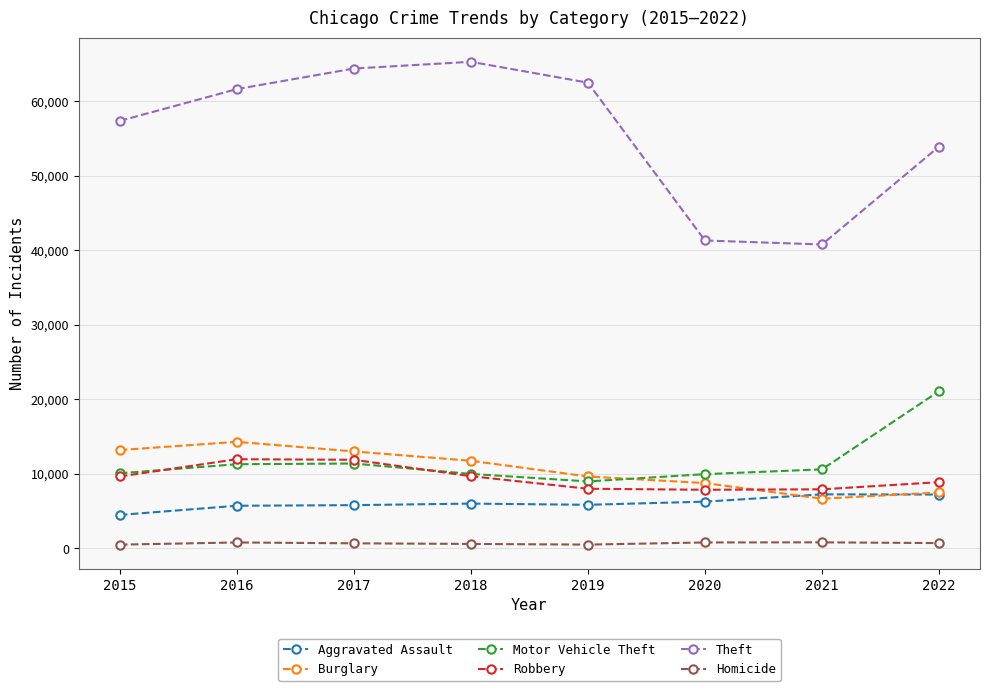

What are all the series names shown in the legend?

Aggravated Assault, Burglary, Motor Vehicle Theft, Robbery, Theft, Homicide